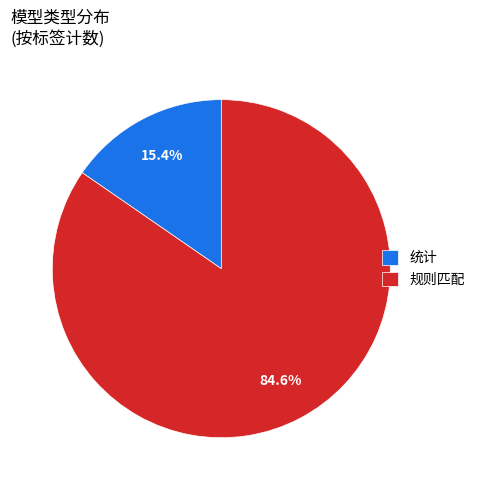

The 统计 slice represents 5% of the pie. True or false?

False